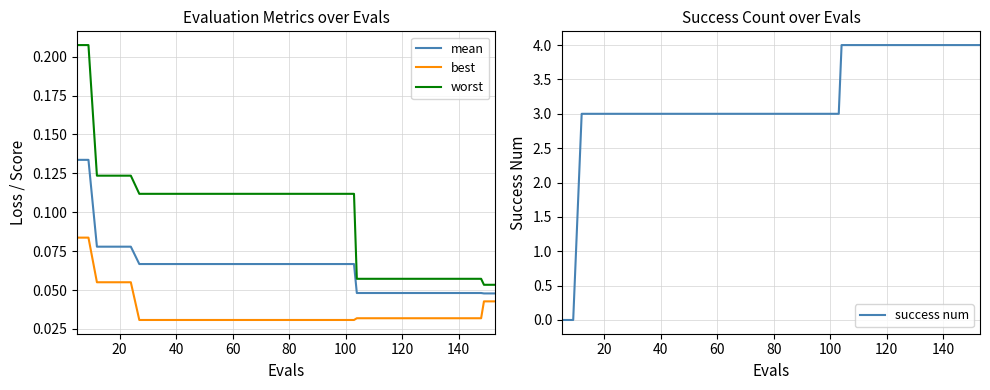

True or false: best and mean cross at least once.

False